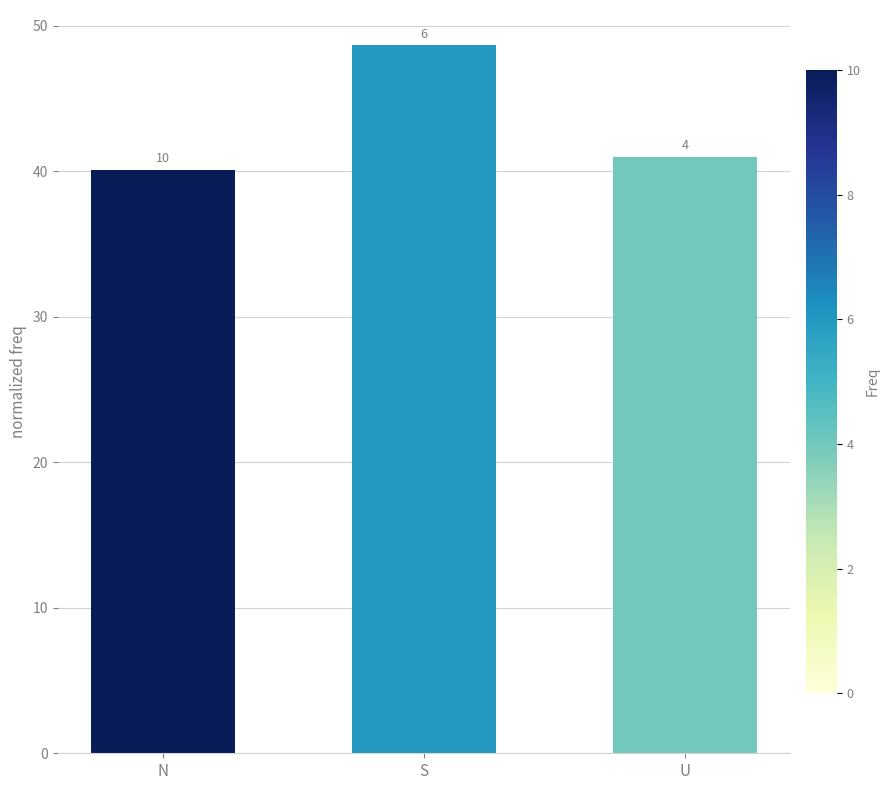

What is the greatest value displayed?

48.6